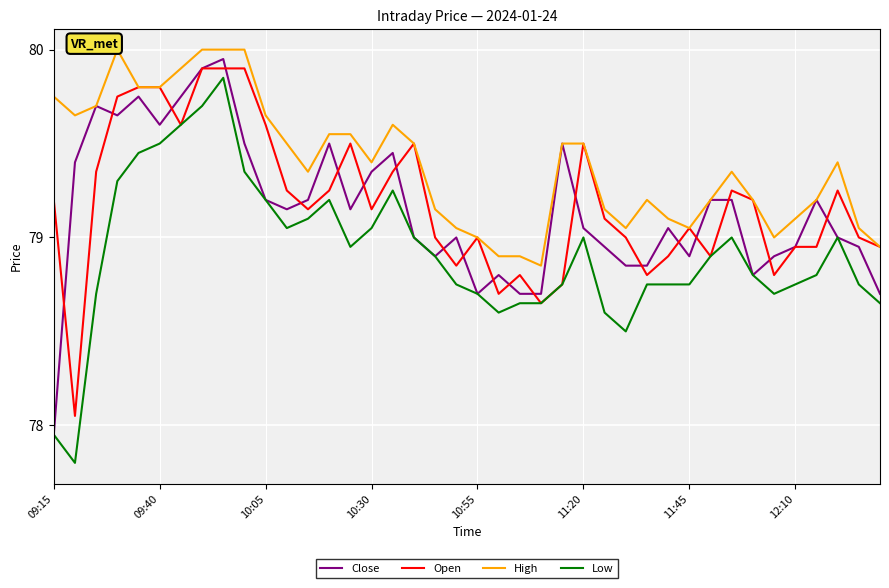

The value of High at 38 is 22.9. True or false?

False